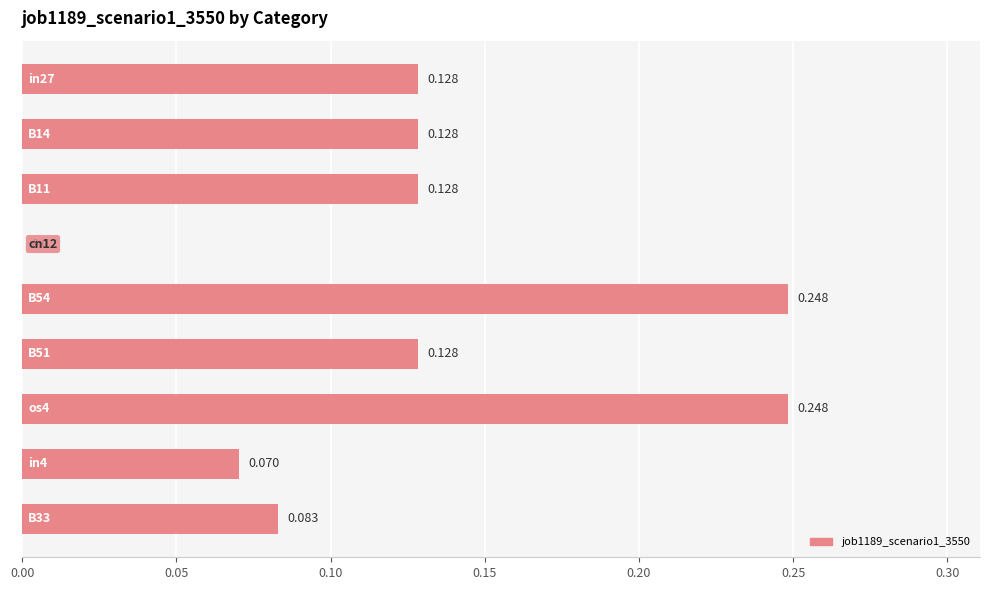

How many series are shown in this chart?

1